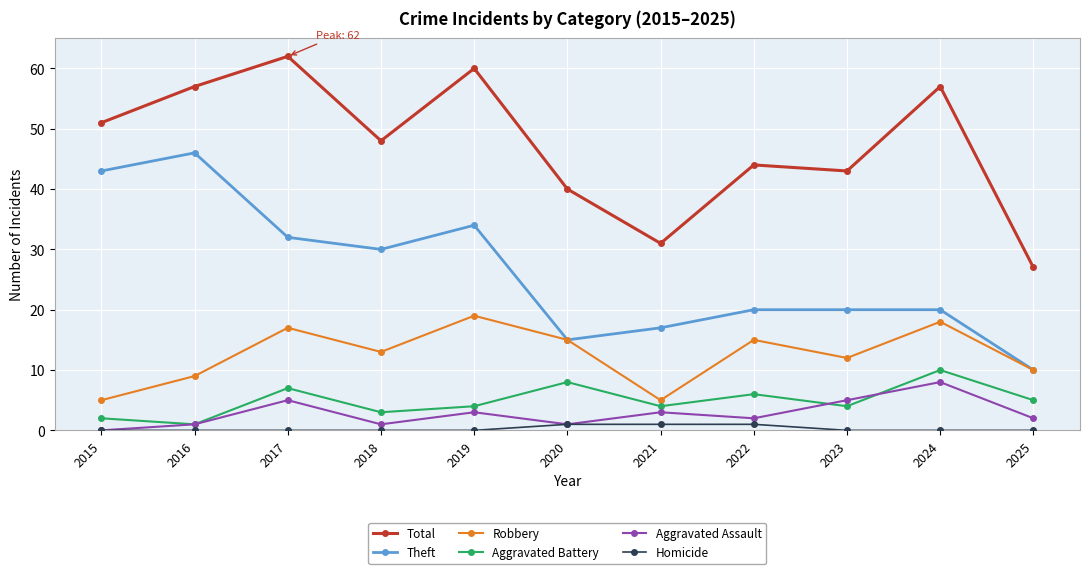

At which category does Aggravated Assault reach its first local valley?

2018